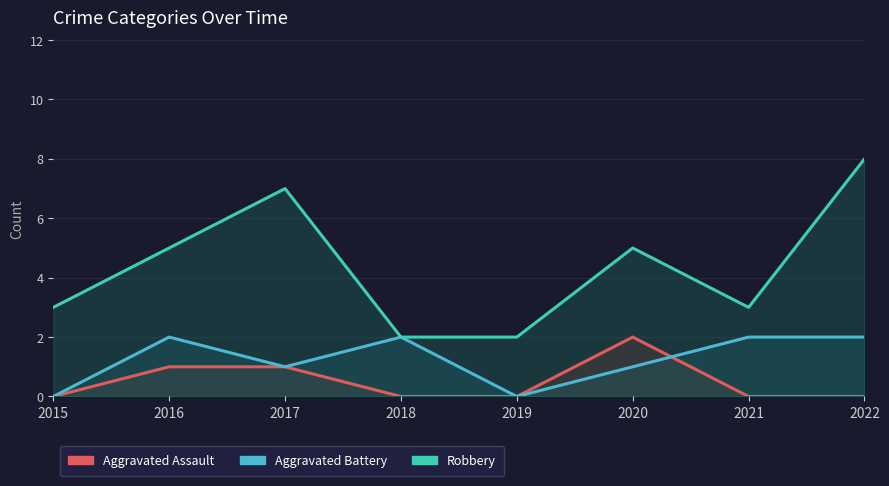

True or false: Robbery and Aggravated Assault intersect in this chart.

False